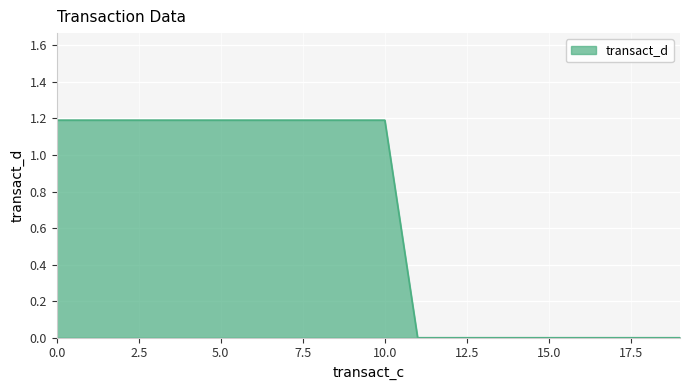

What is the greatest value displayed?

1.2